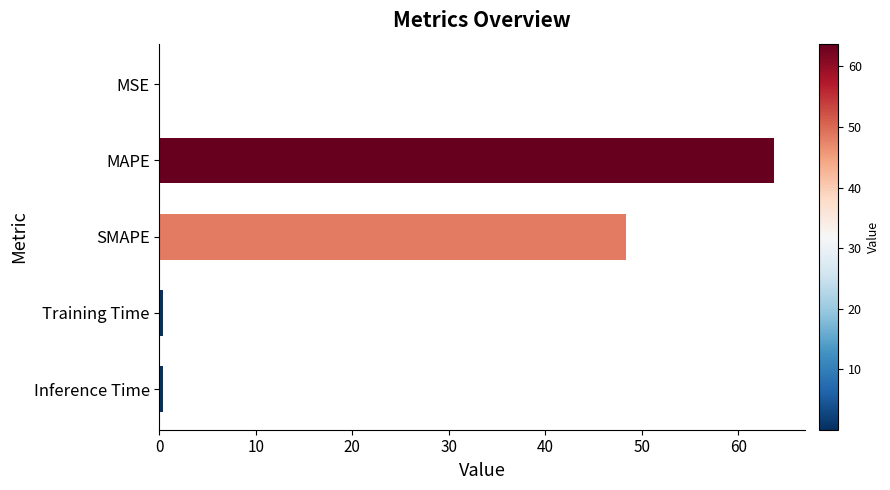

The value at MAPE is 38.4. True or false?

False